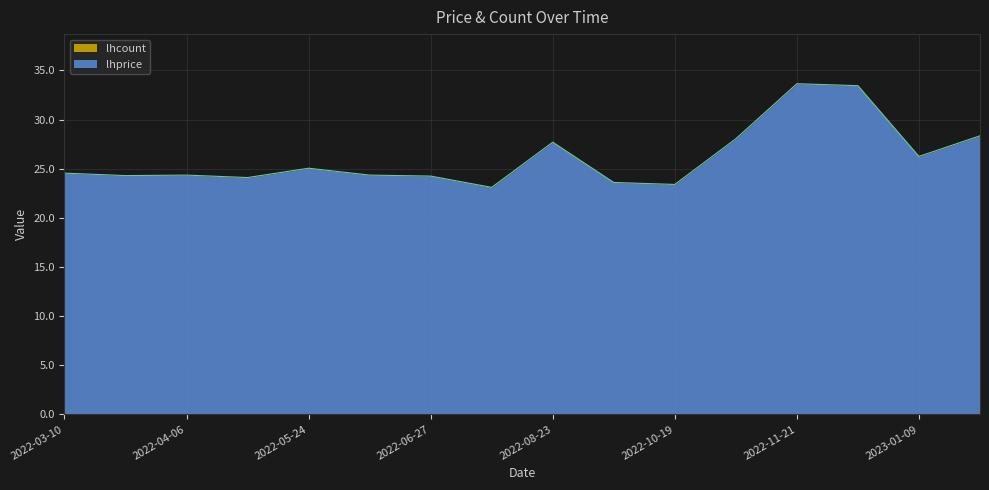

What is the smallest value displayed?

23.1